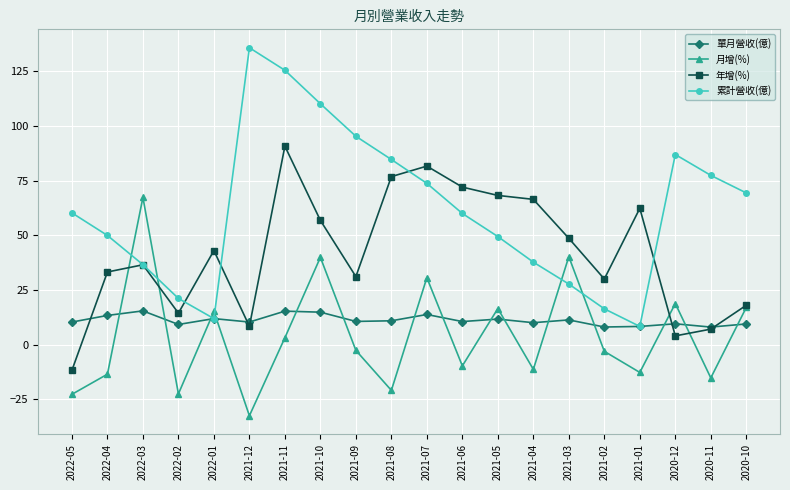

Where is the first local maximum for 年增(%)?

2022-03